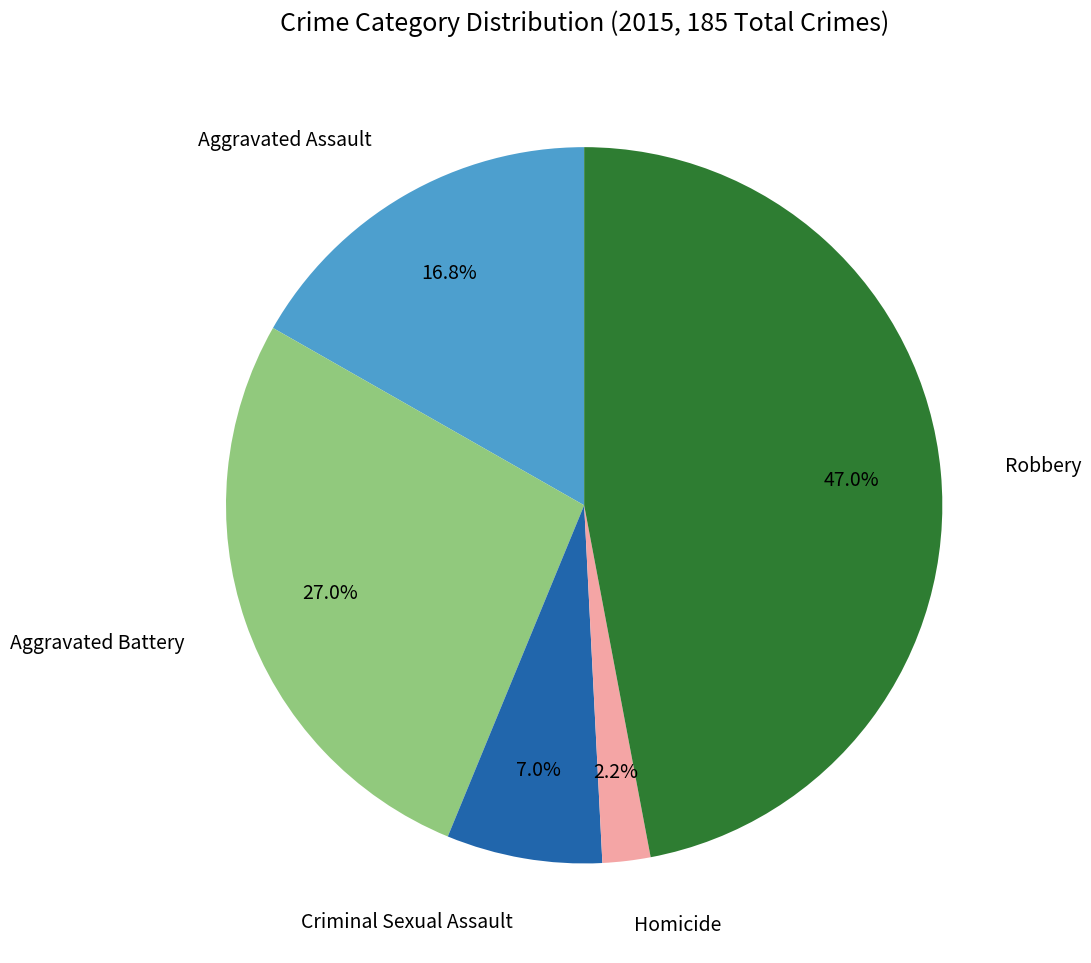

Does any single category account for the majority?

No